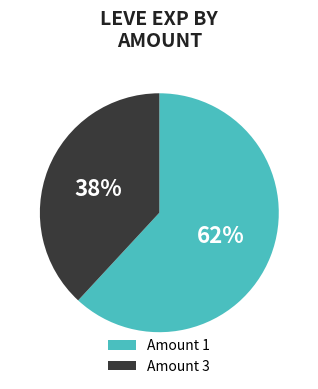

To the nearest percent, what is the difference between the largest and smallest slice percentages?

24%